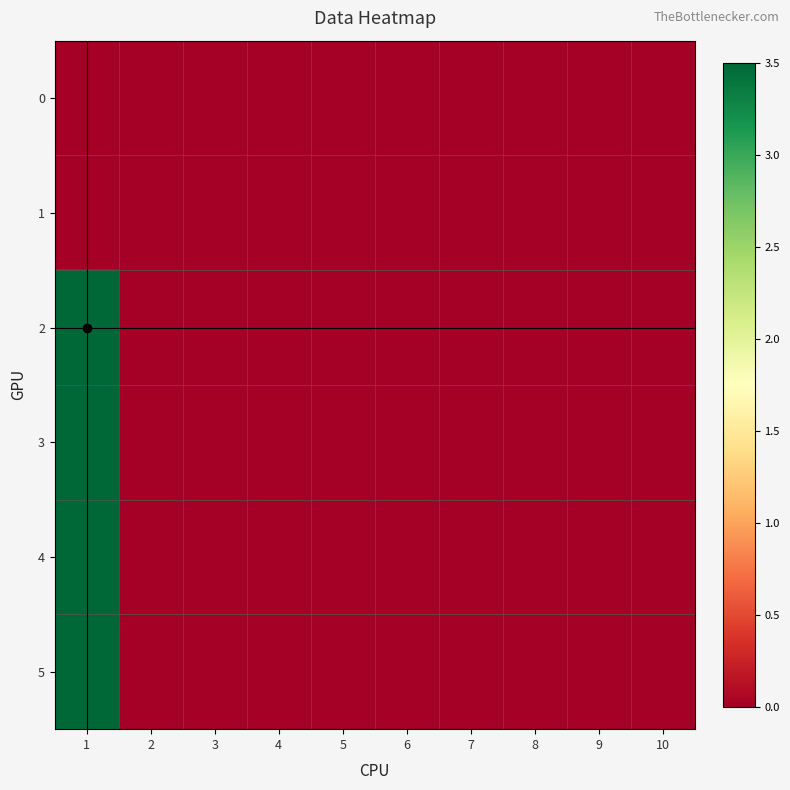

Reading left to right, extract all data points from this chart.

0: 1=0.0	2=0.0	3=0.0	4=0.0	5=0.0	6=0.0	7=0.0	8=0.0	9=0.0	10=0.0
1: 1=0.0	2=0.0	3=0.0	4=0.0	5=0.0	6=0.0	7=0.0	8=0.0	9=0.0	10=0.0
2: 1=3.5	2=0.0	3=0.0	4=0.0	5=0.0	6=0.0	7=0.0	8=0.0	9=0.0	10=0.0
3: 1=3.5	2=0.0	3=0.0	4=0.0	5=0.0	6=0.0	7=0.0	8=0.0	9=0.0	10=0.0
4: 1=3.5	2=0.0	3=0.0	4=0.0	5=0.0	6=0.0	7=0.0	8=0.0	9=0.0	10=0.0
5: 1=3.5	2=0.0	3=0.0	4=0.0	5=0.0	6=0.0	7=0.0	8=0.0	9=0.0	10=0.0